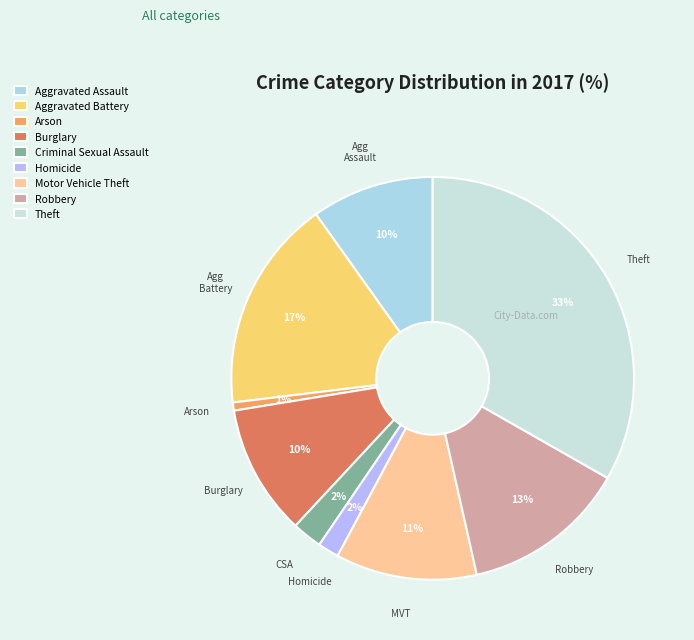

Rank the categories by value from lowest to highest.

Arson, Homicide, Criminal Sexual Assault, Aggravated Assault, Burglary, Motor Vehicle Theft, Robbery, Aggravated Battery, Theft